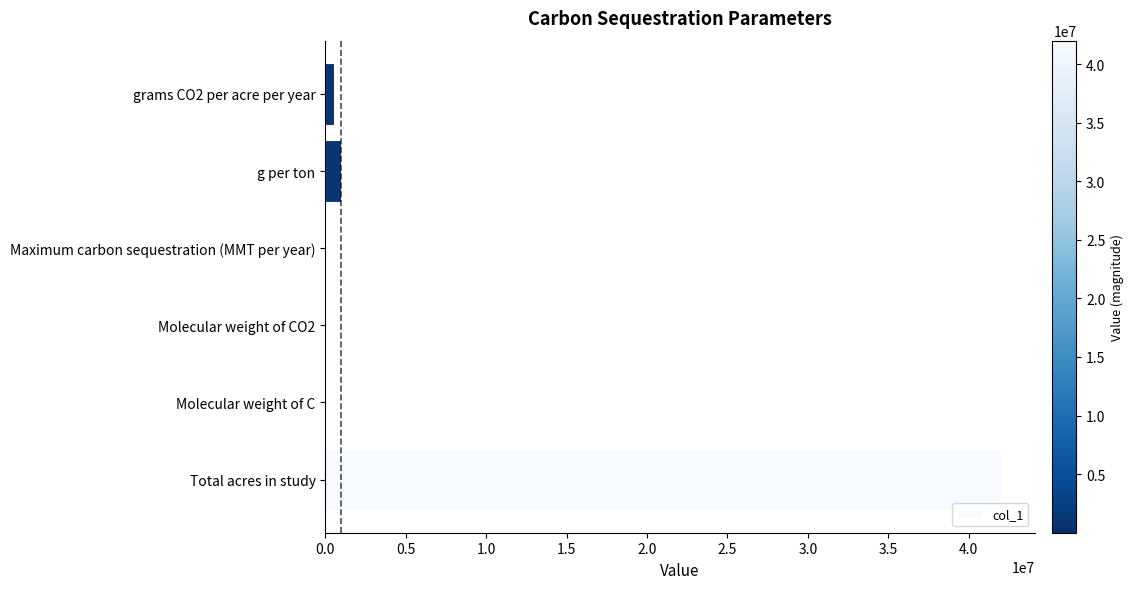

Between g per ton and Molecular weight of CO2, which is larger?

g per ton